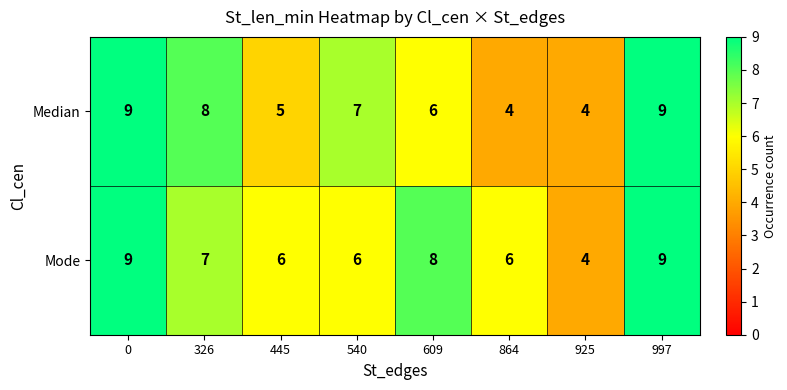

The Mode series shows 4 at 925. True or false?

True